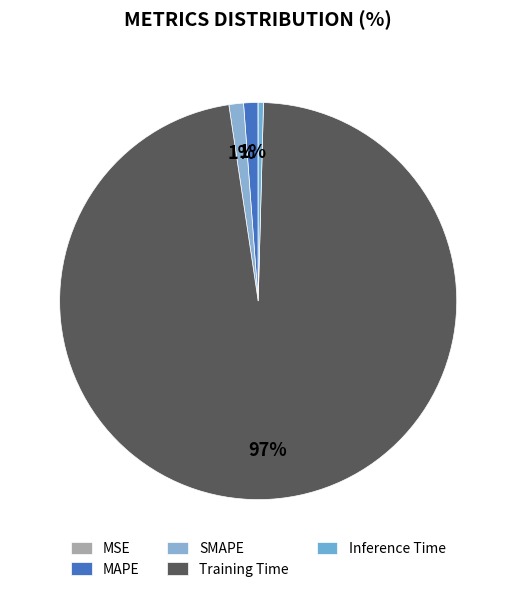

Is MSE the majority of the pie?

No